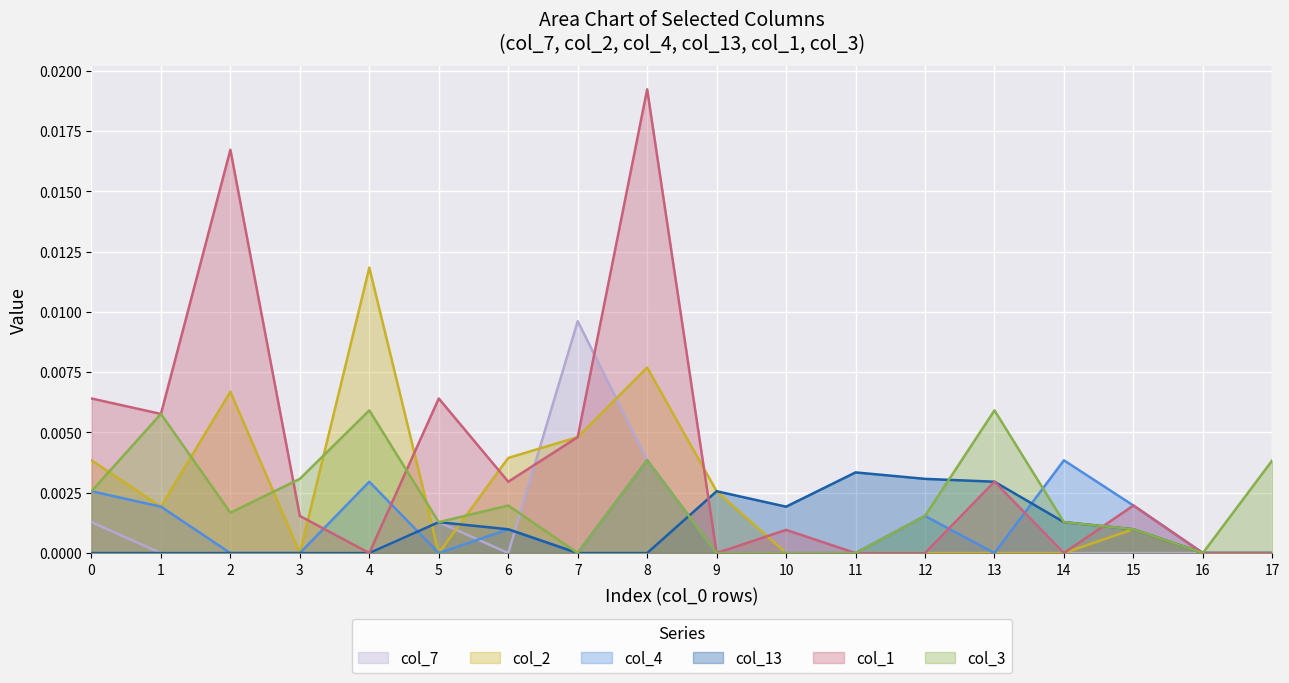

Count the number of data series in this chart.

6